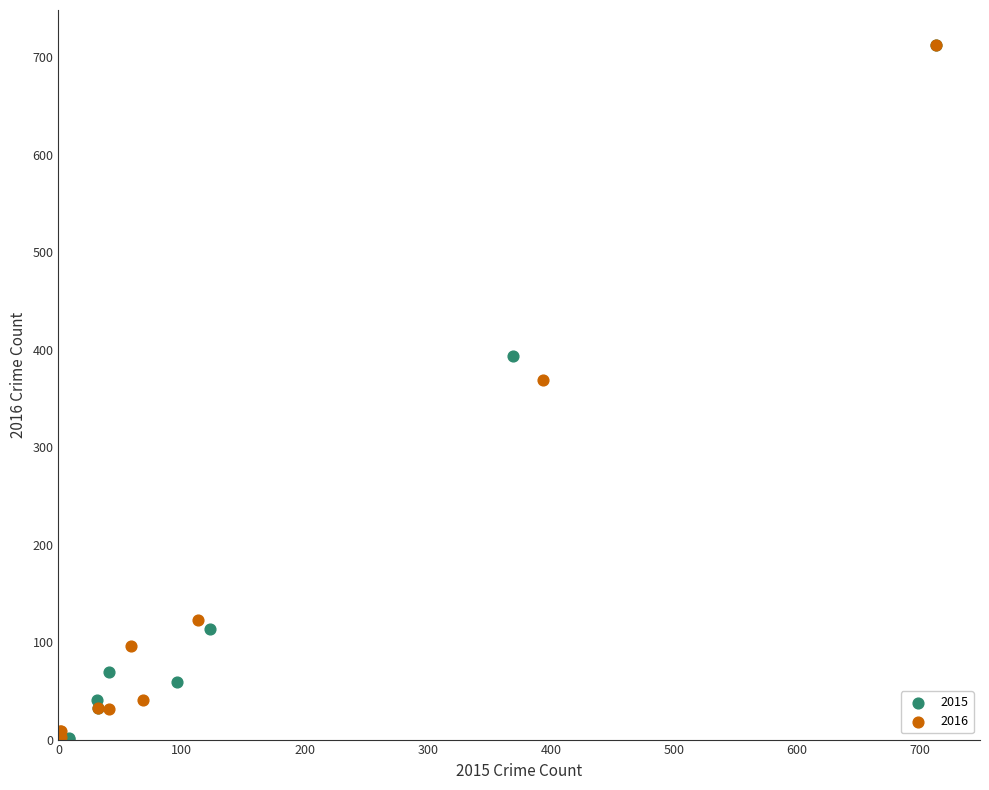

Which series has the largest Y range (max minus min)?

2015